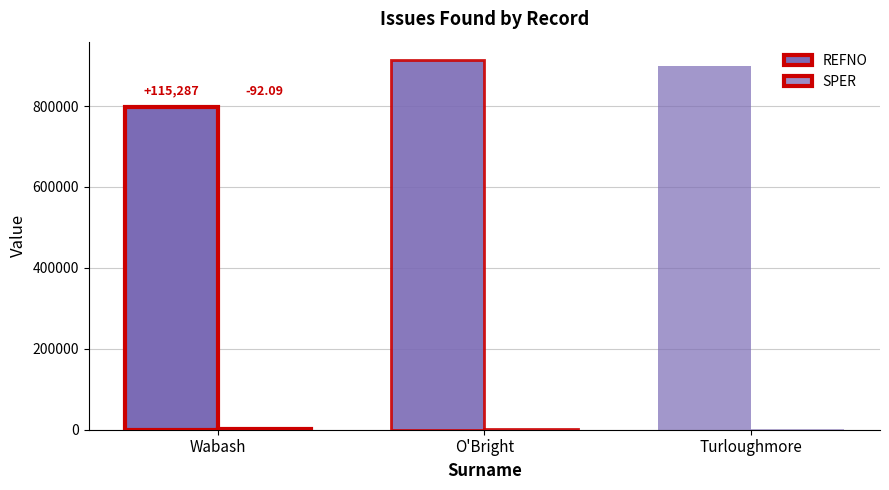

Which series has the largest total across all categories?

REFNO